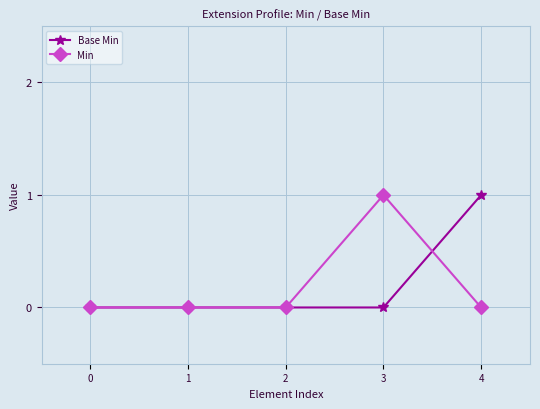

Which series changed the most between 2 and 3?

Min